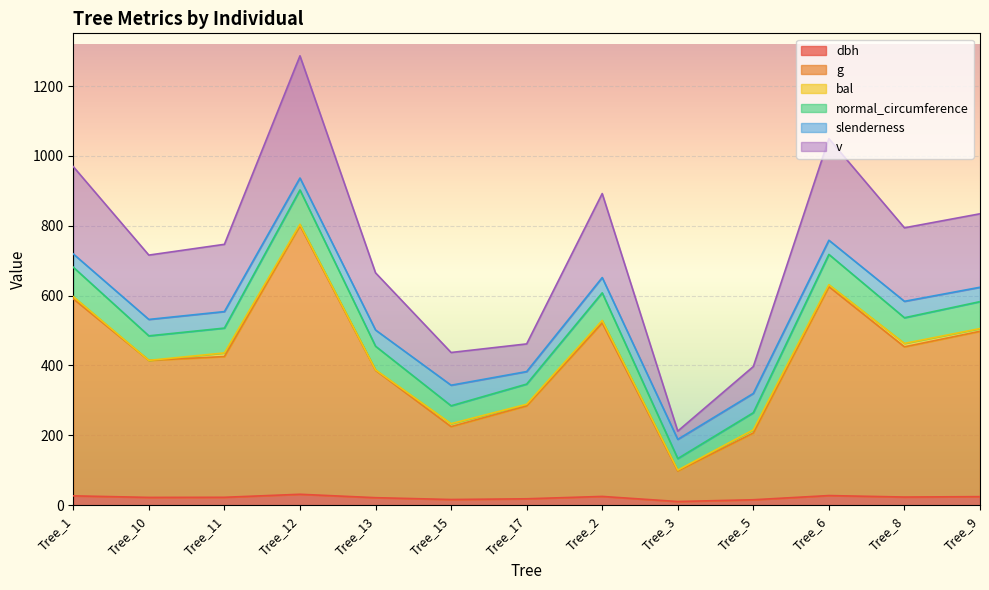

At which category is the sum across all series the highest?

Tree_12